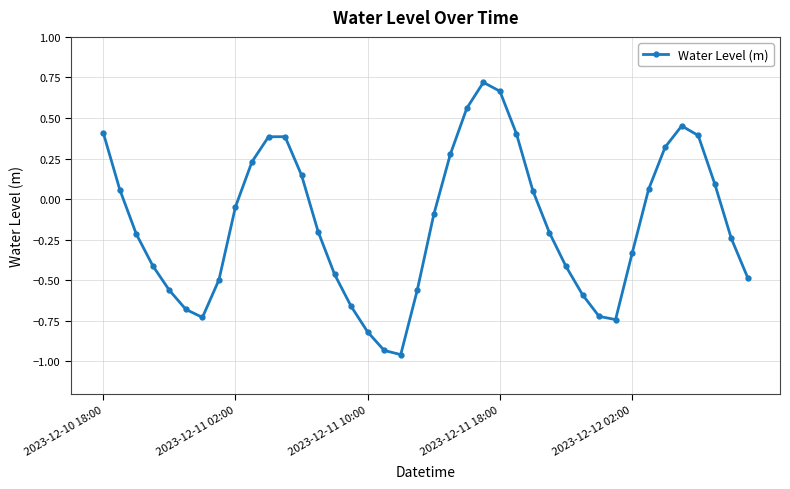

What is the difference between the second highest and minimum values?

1.6